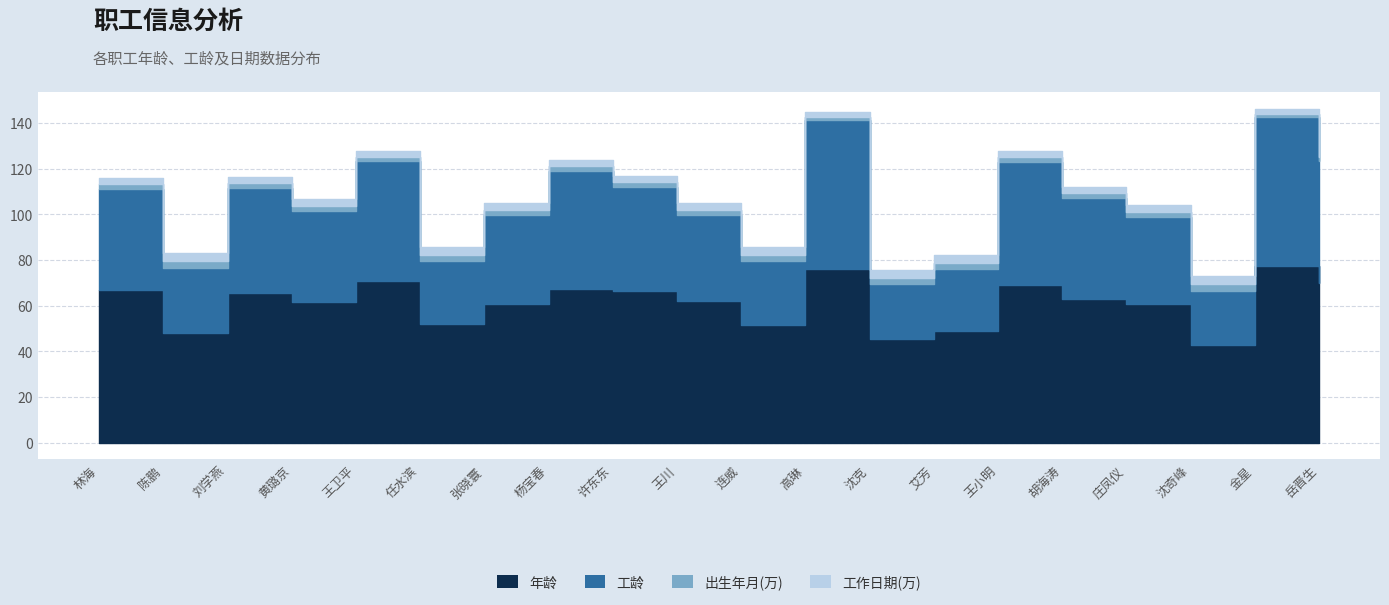

True or false: 出生年月(万) and 工作日期(万) cross at least once.

False